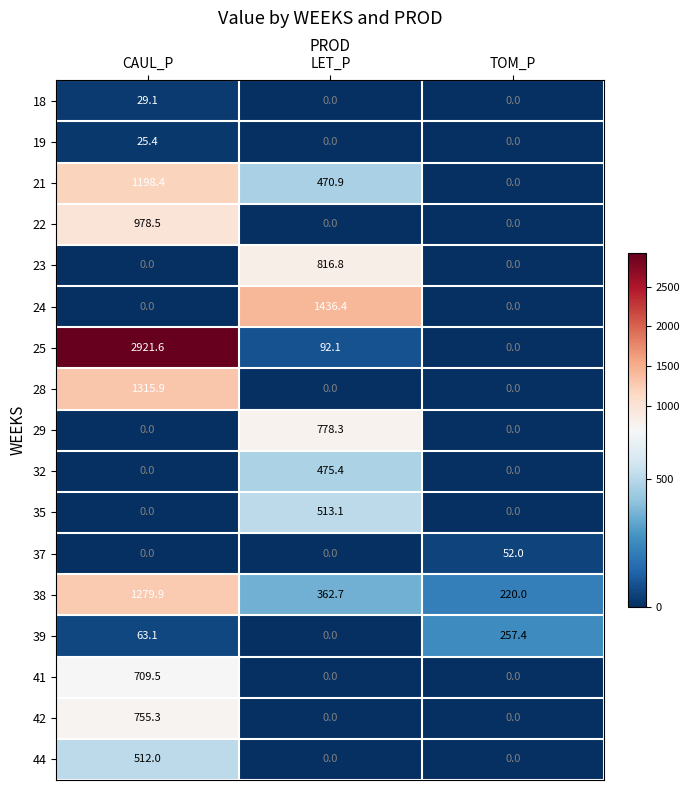

The 28 series shows 1315.9 at CAUL_P. True or false?

True